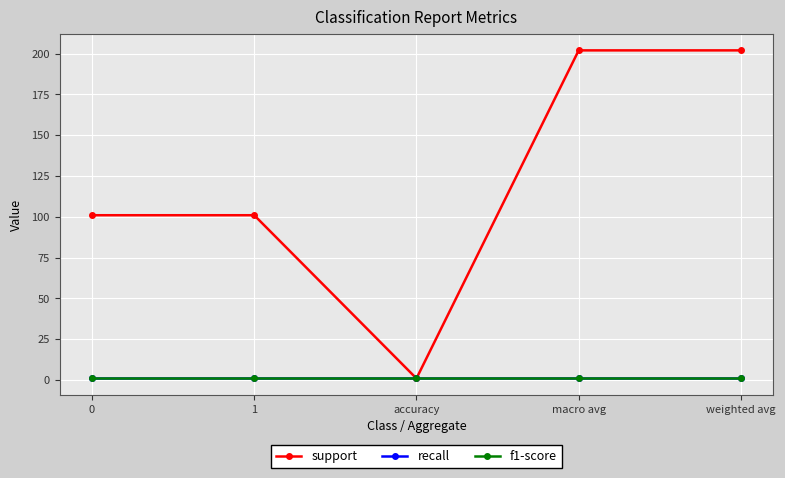

Rank the series at macro avg from lowest to highest value.

recall, f1-score, support